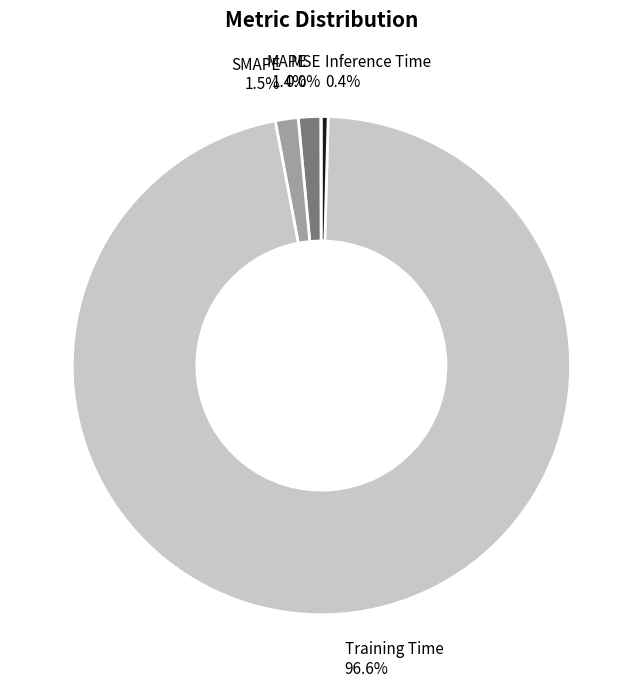

Does any single category account for the majority?

Yes